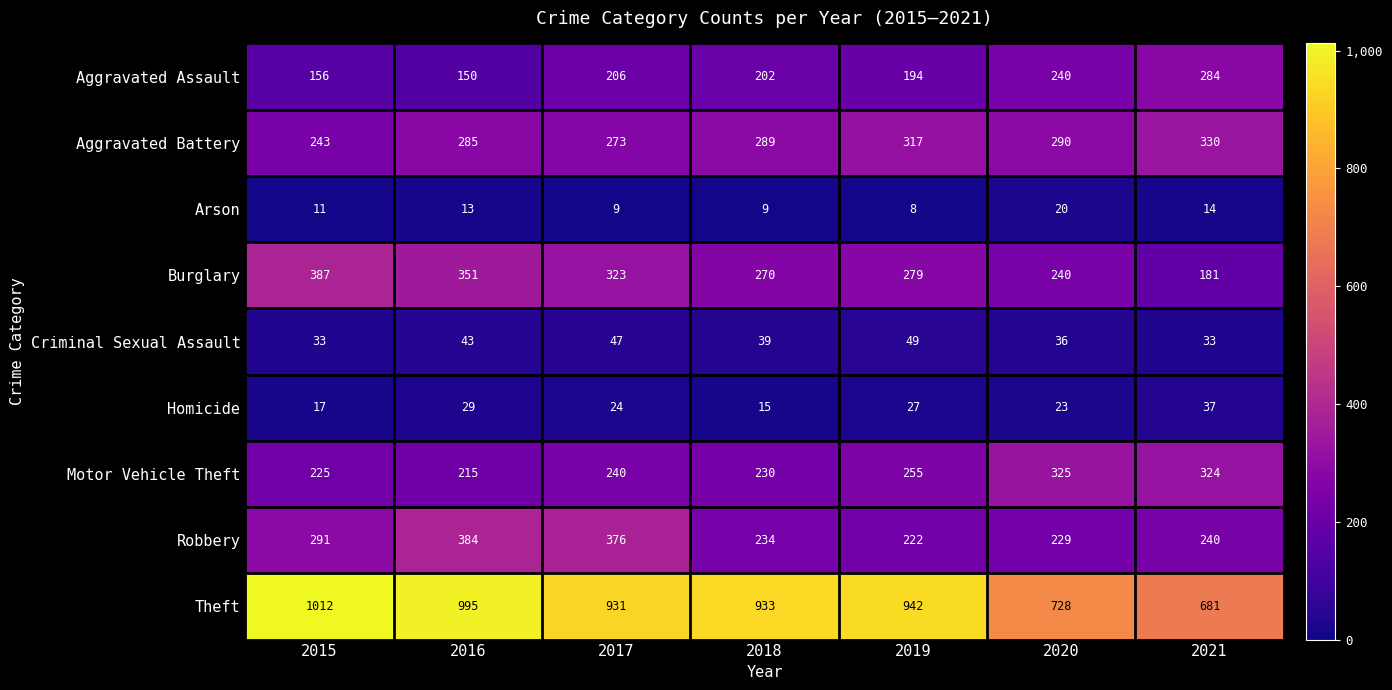

What is the average value of the Theft series?

889